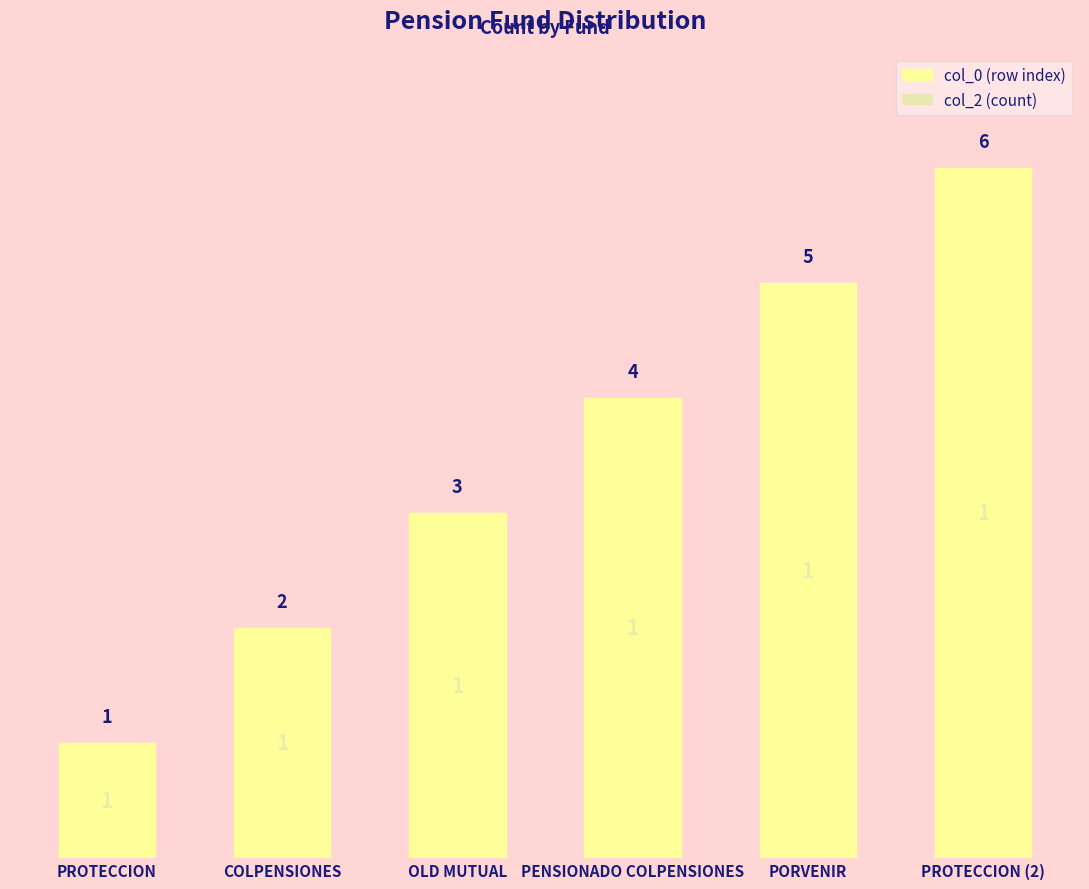

How many data points are less than 4?

3